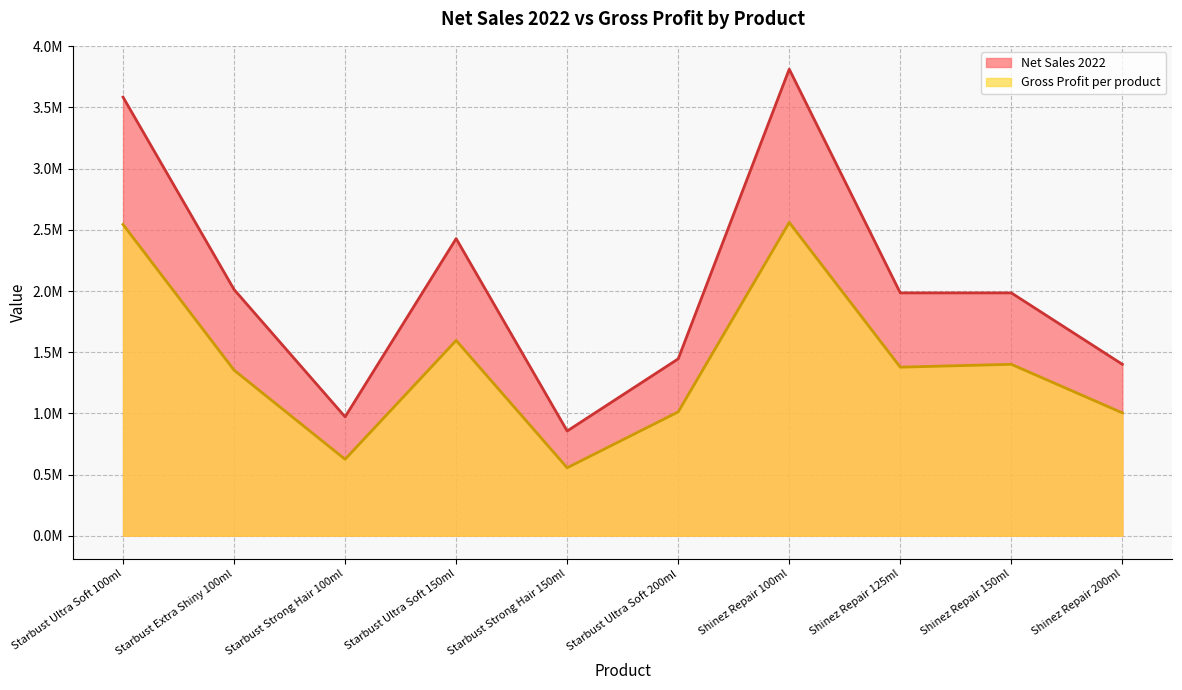

What is the difference between the highest and lowest values at Starbust Extra Shiny 100ml?

659118.6